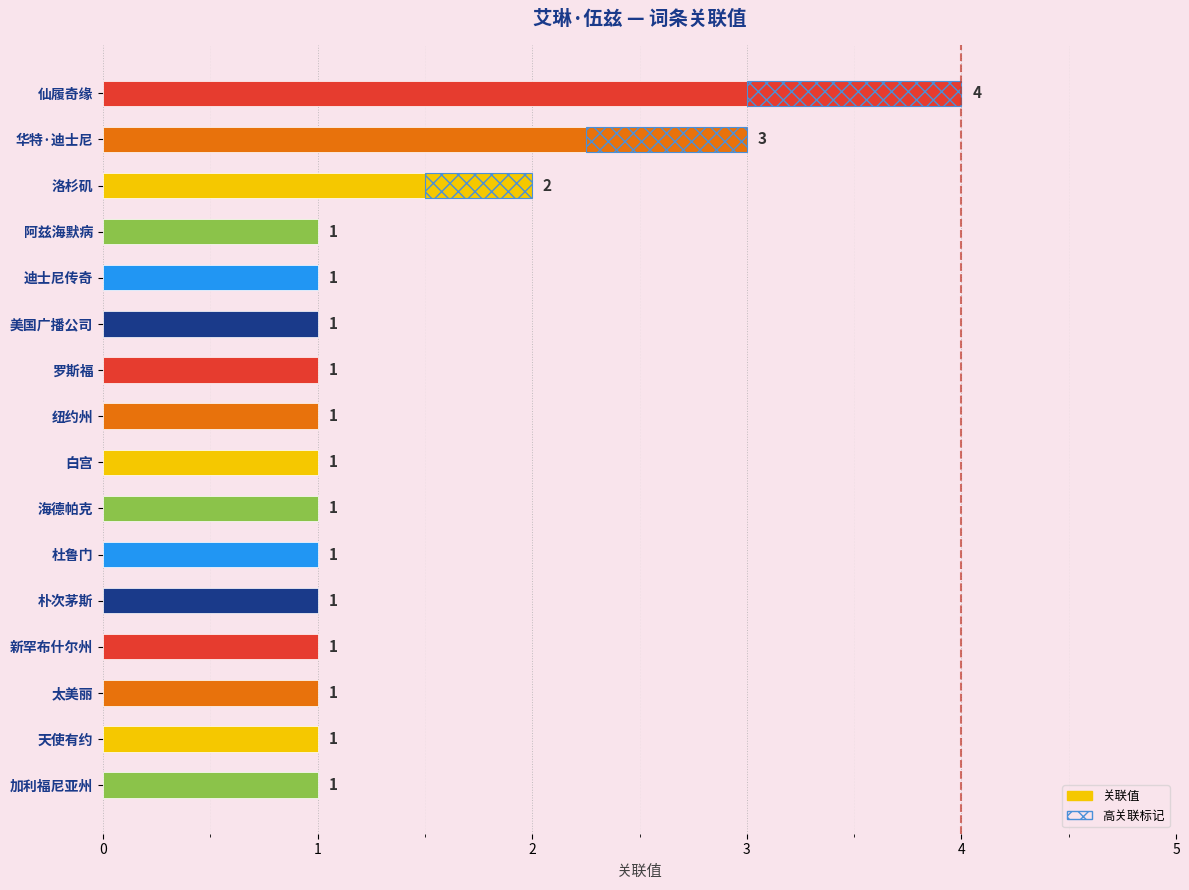

How many values exceed 1?

3